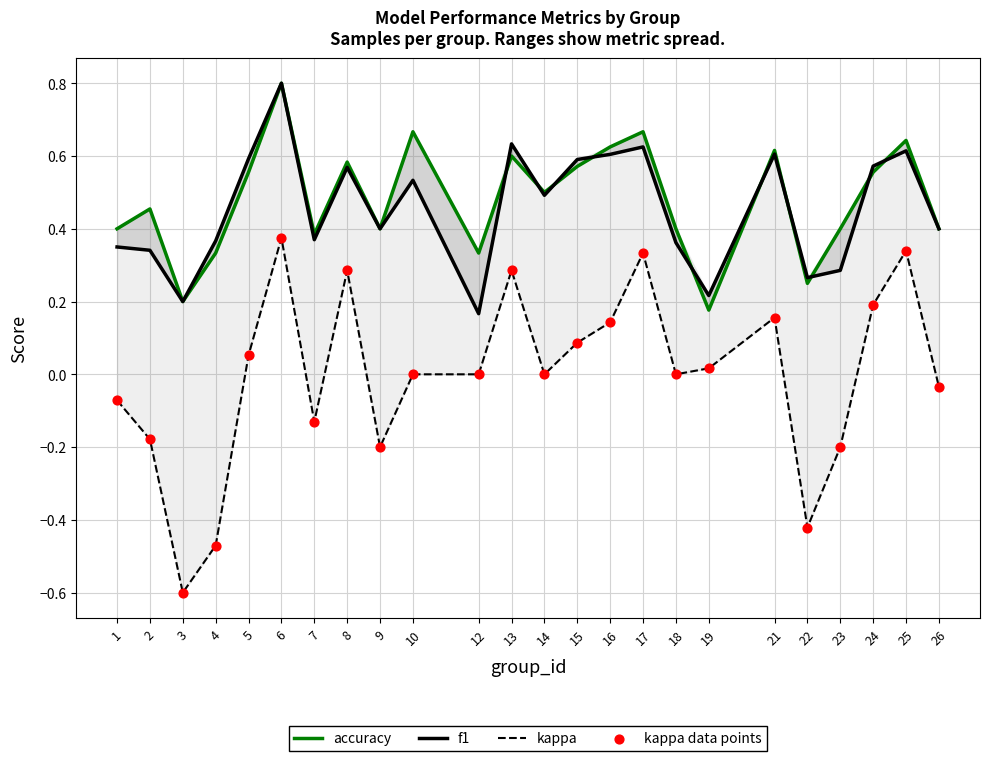

At which category is the sum across all series the highest?

6